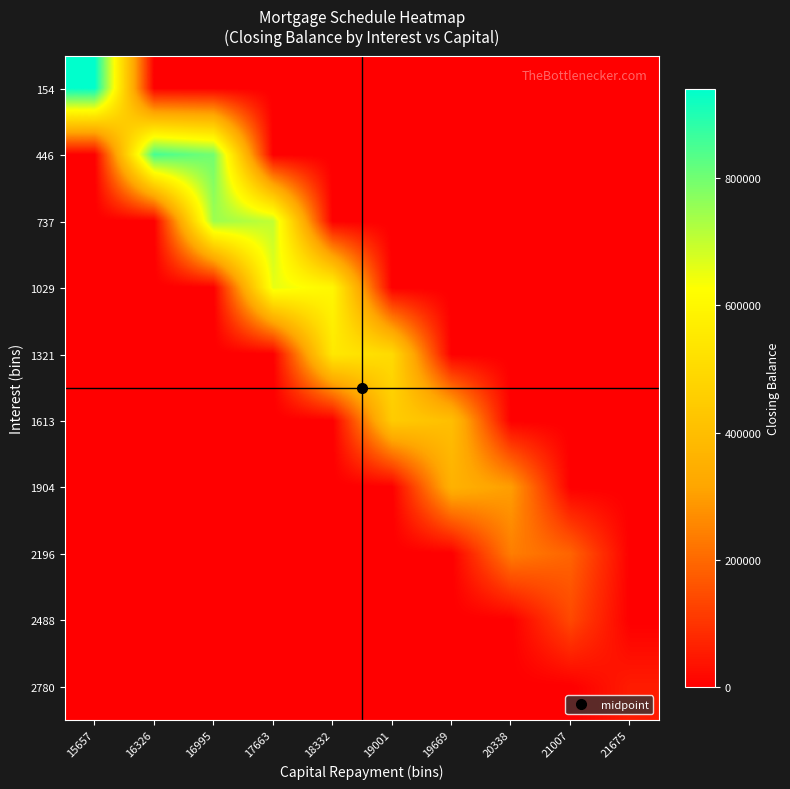

At which category does the chart reach its minimum across all series?

16326